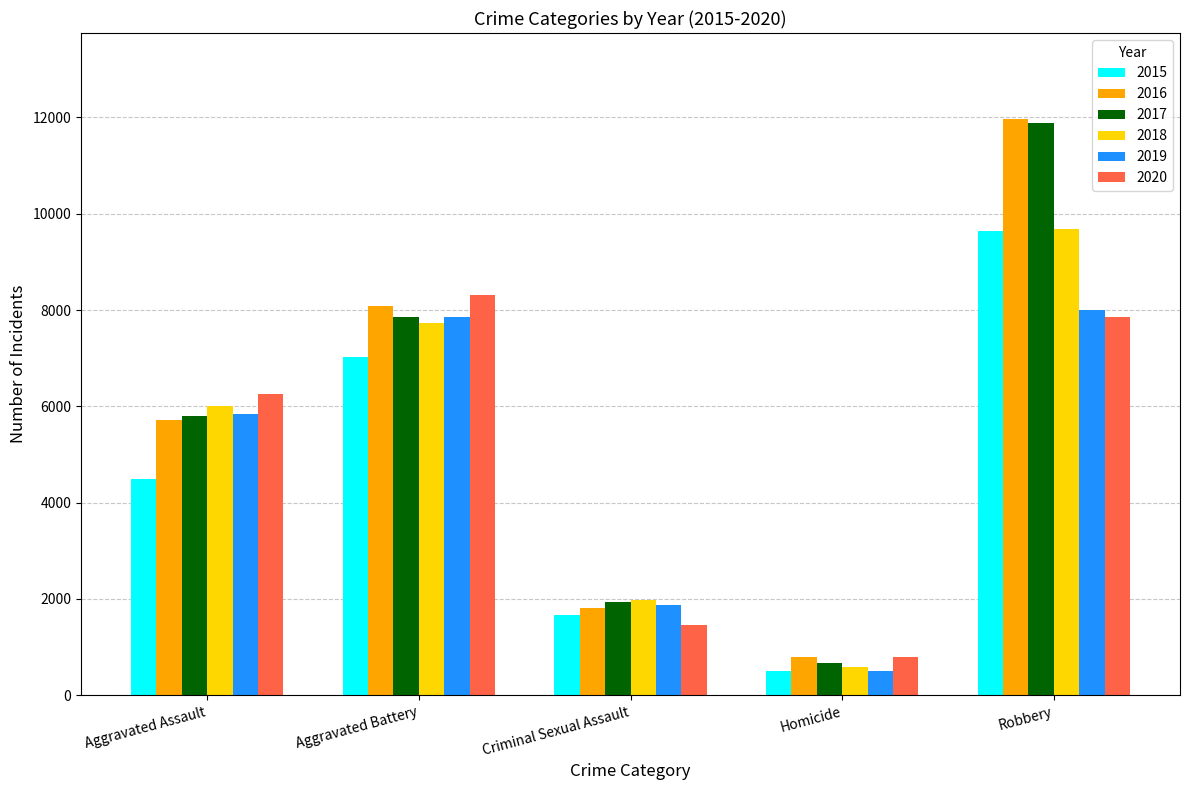

What is the average value of the 2016 series?

5672